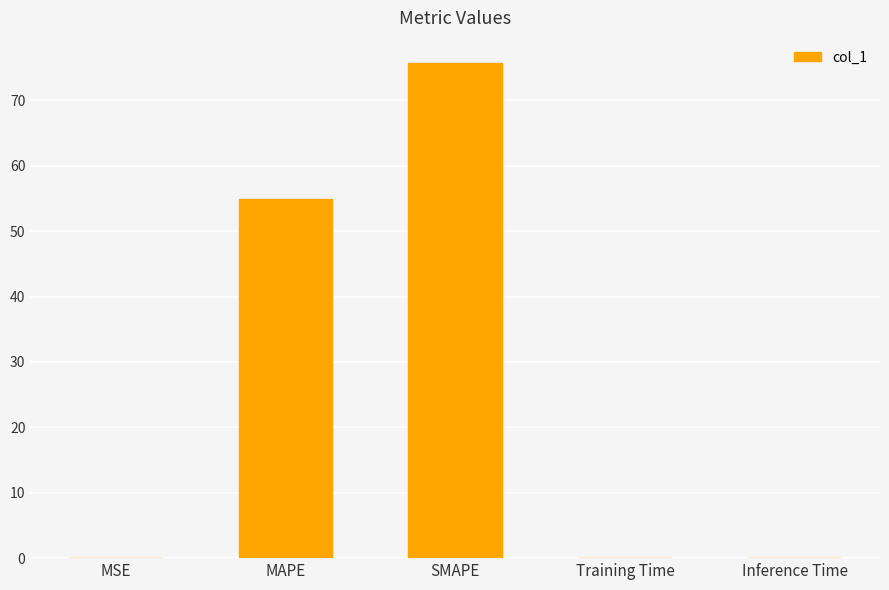

What is the sum of all values?

130.9